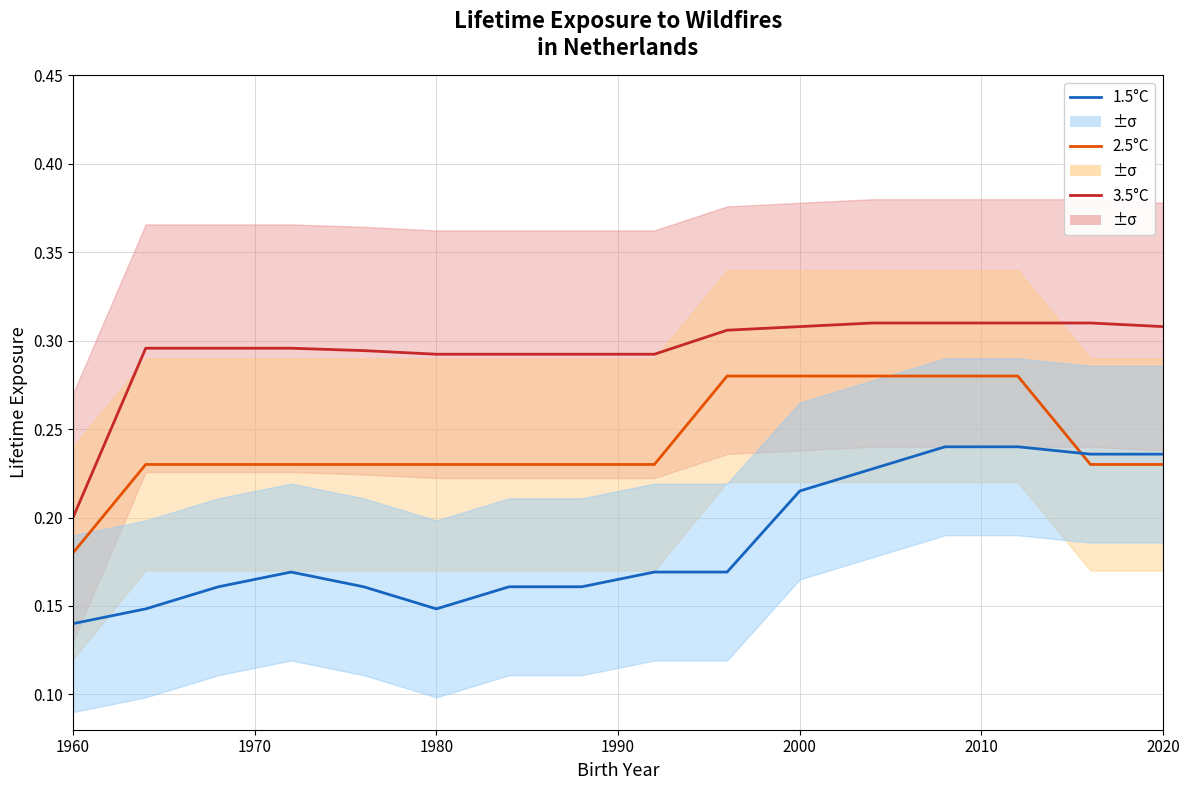

Does the chart have visible grid lines?

Yes